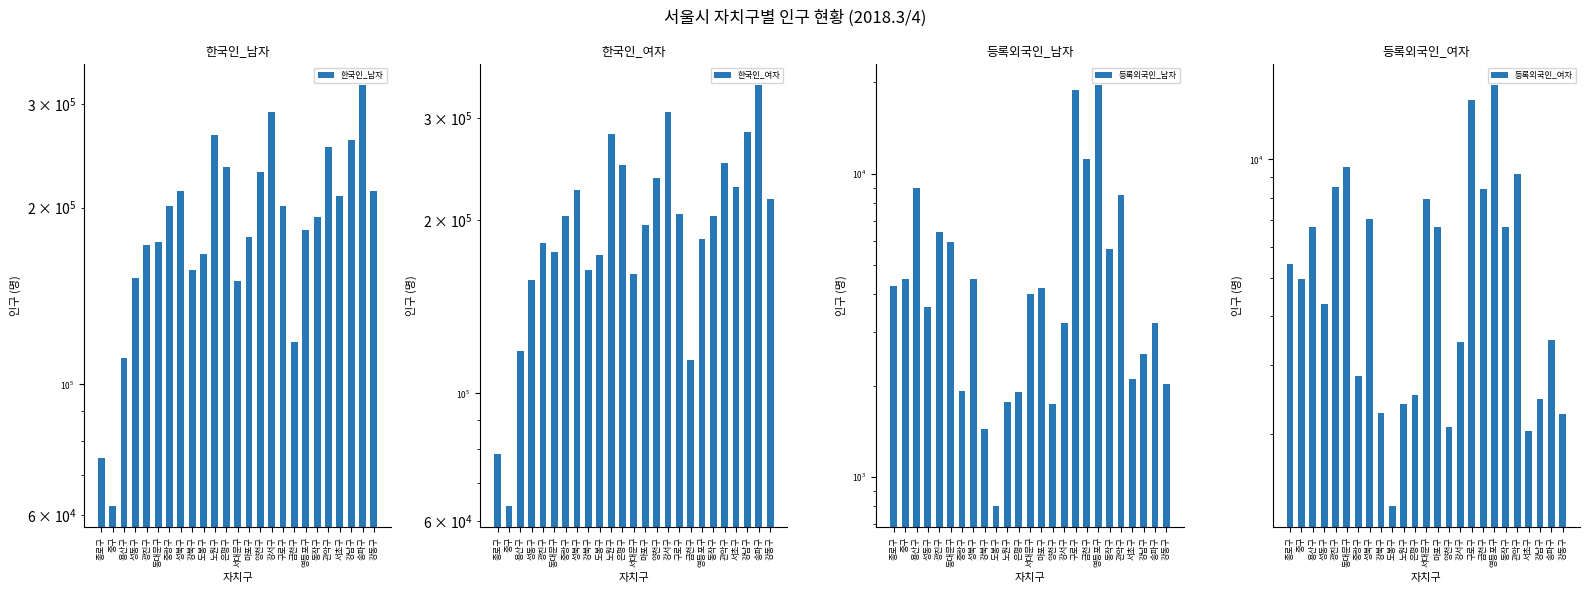

List the labels in order of 등록외국인_남자 value, smallest first.

도봉구, 강북구, 양천구, 노원구, 은평구, 중랑구, 강동구, 서초구, 강남구, 강서구, 송파구, 성동구, 서대문구, 마포구, 종로구, 중구, 성북구, 동작구, 동대문구, 광진구, 관악구, 용산구, 금천구, 구로구, 영등포구